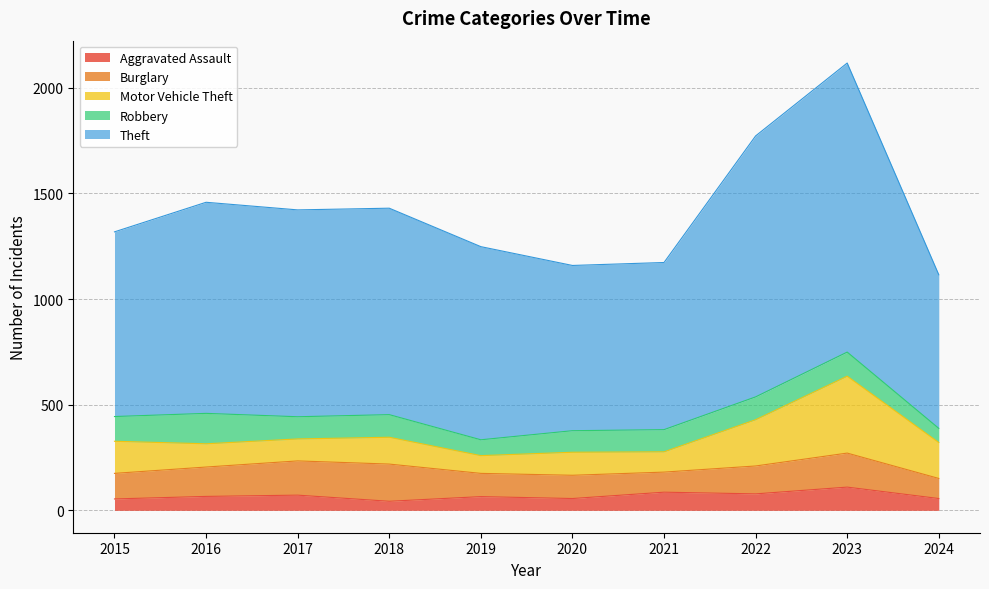

How many lines are shown in the chart?

5